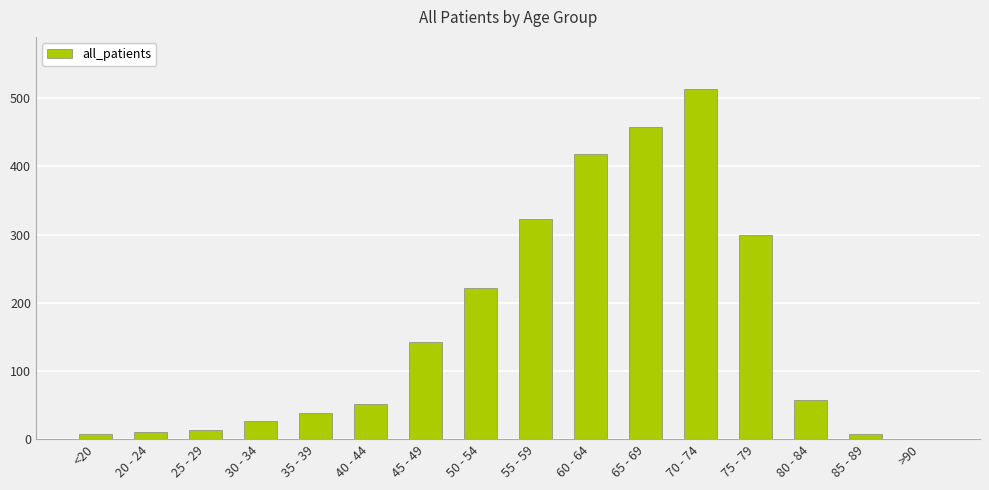

Where is the data nearest to the value 256?

50 - 54